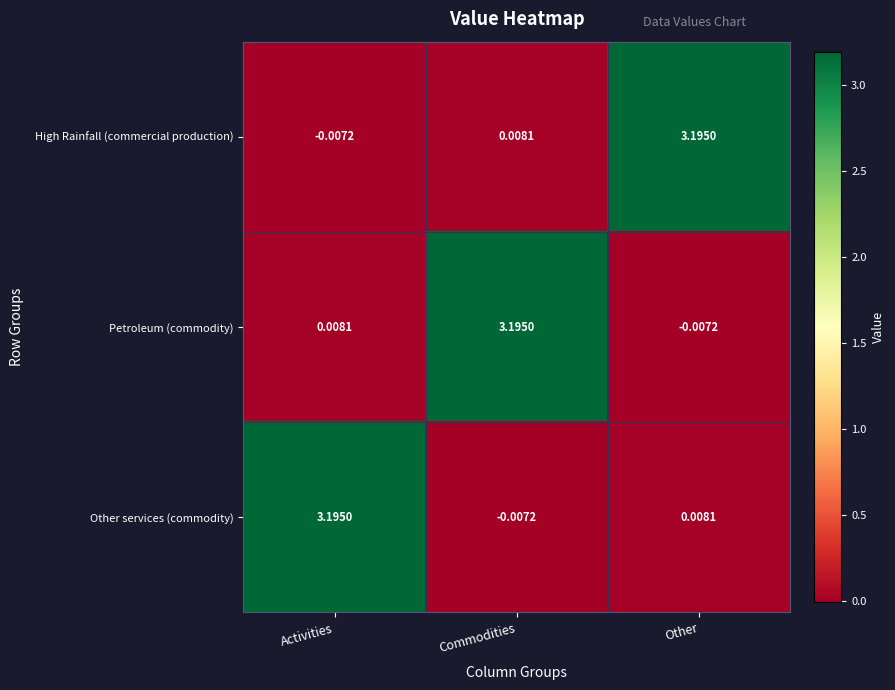

At Activities, list the series in order from largest to smallest.

Other services (commodity), Petroleum (commodity), High Rainfall (commercial production)